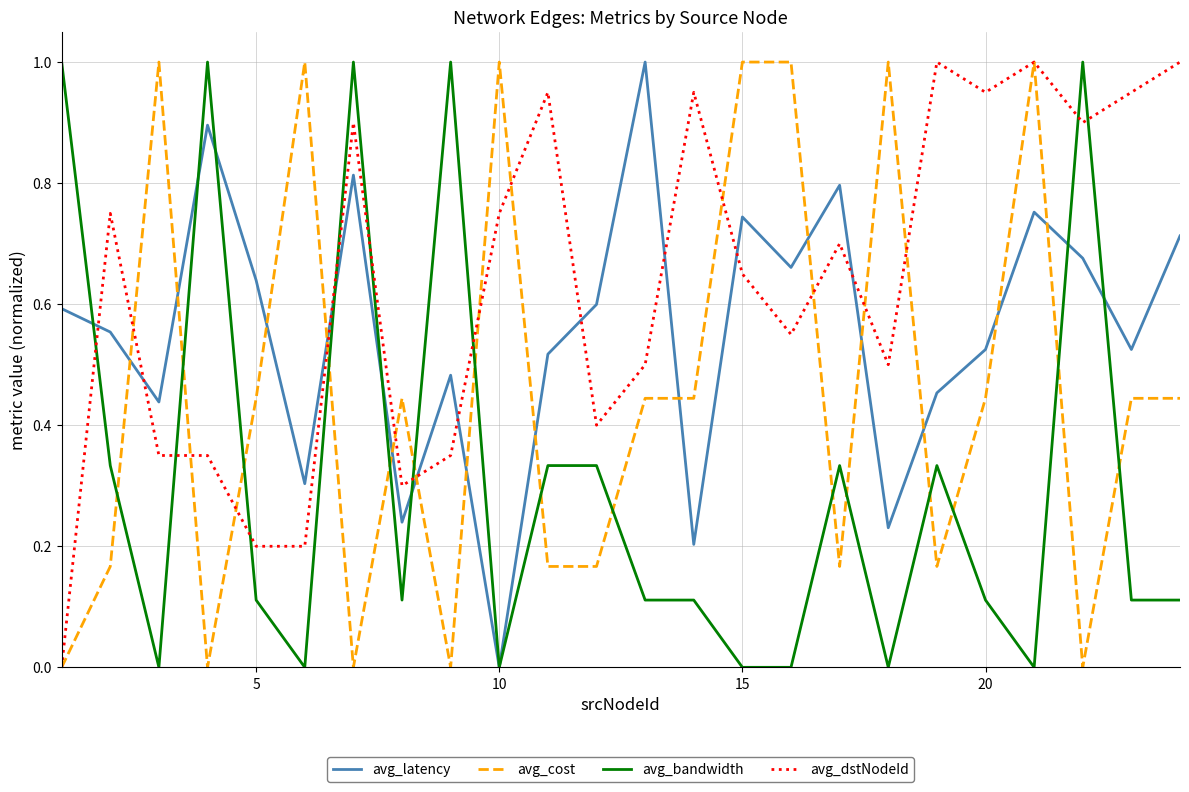

What is the sum of all avg_bandwidth values?

7.4